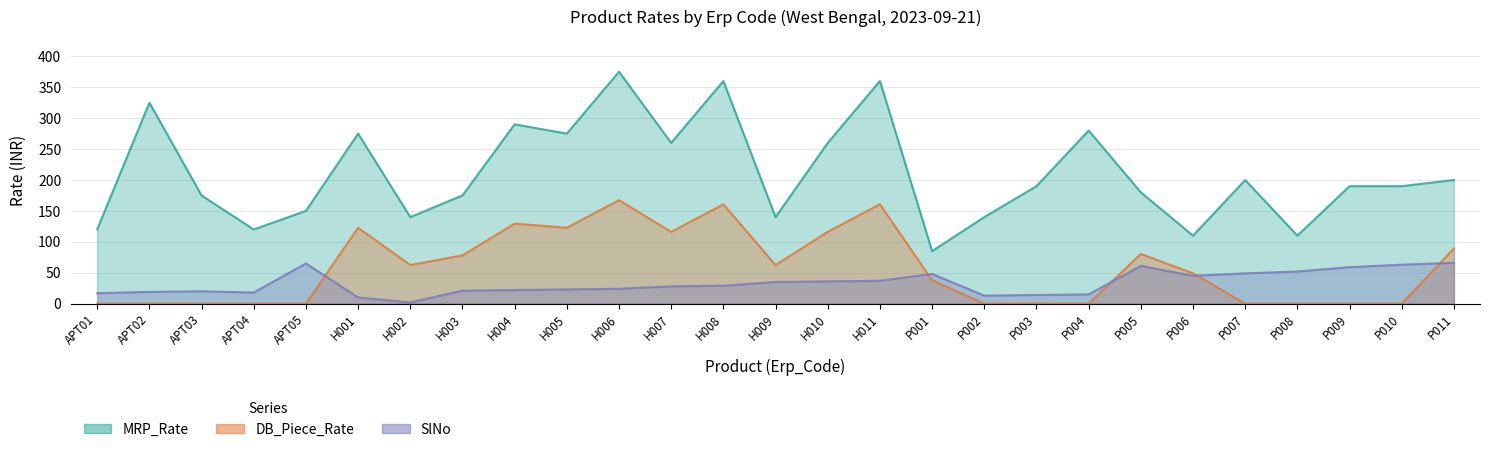

True or false: MRP_Rate has a value of 102.5 at H003.

False